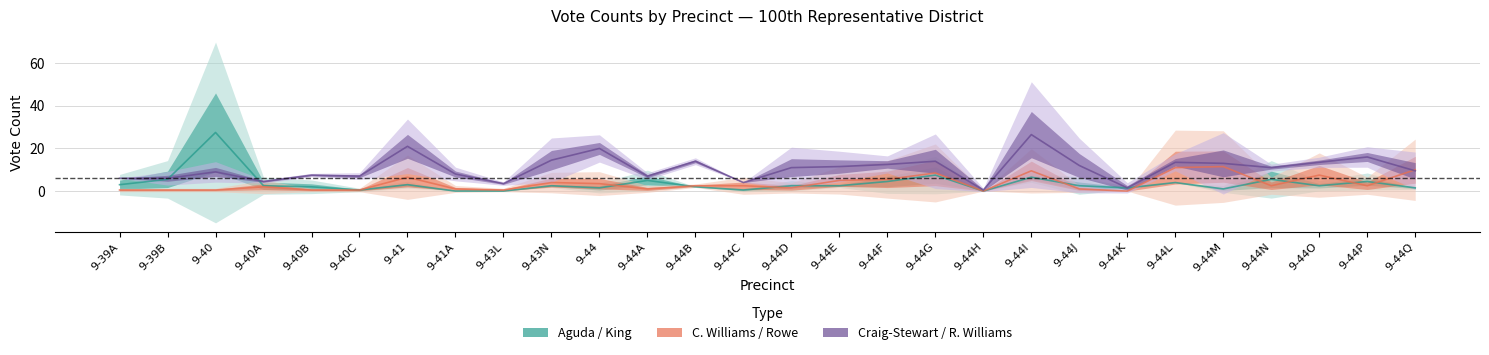

Where does the Clarence Williams DEM series first go above 5?

9-41